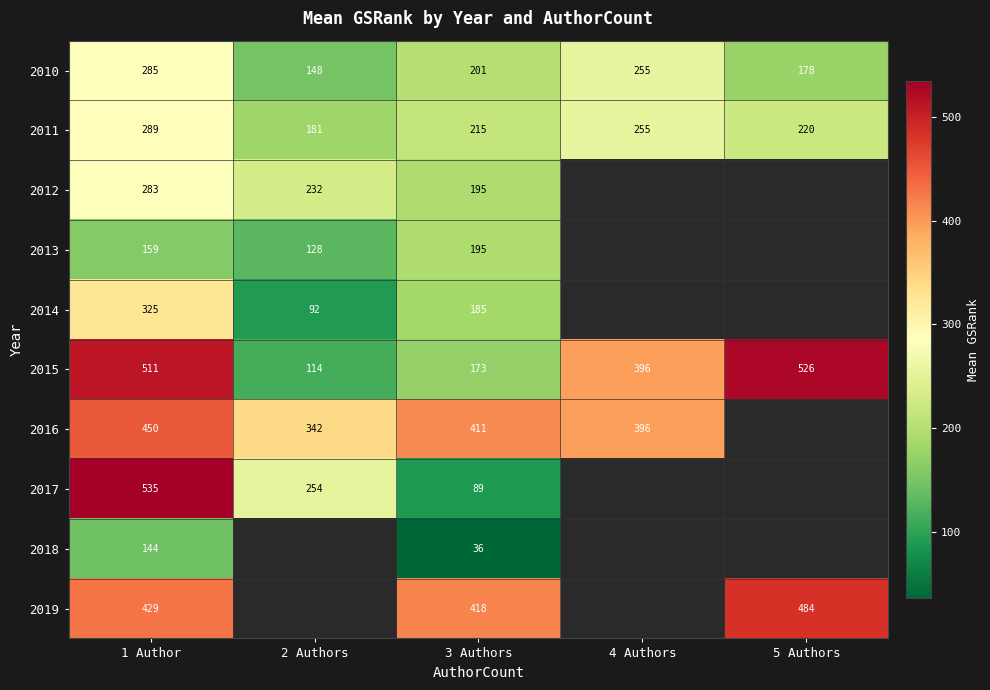

Which category has the highest value in the 2015 series?

5 Authors